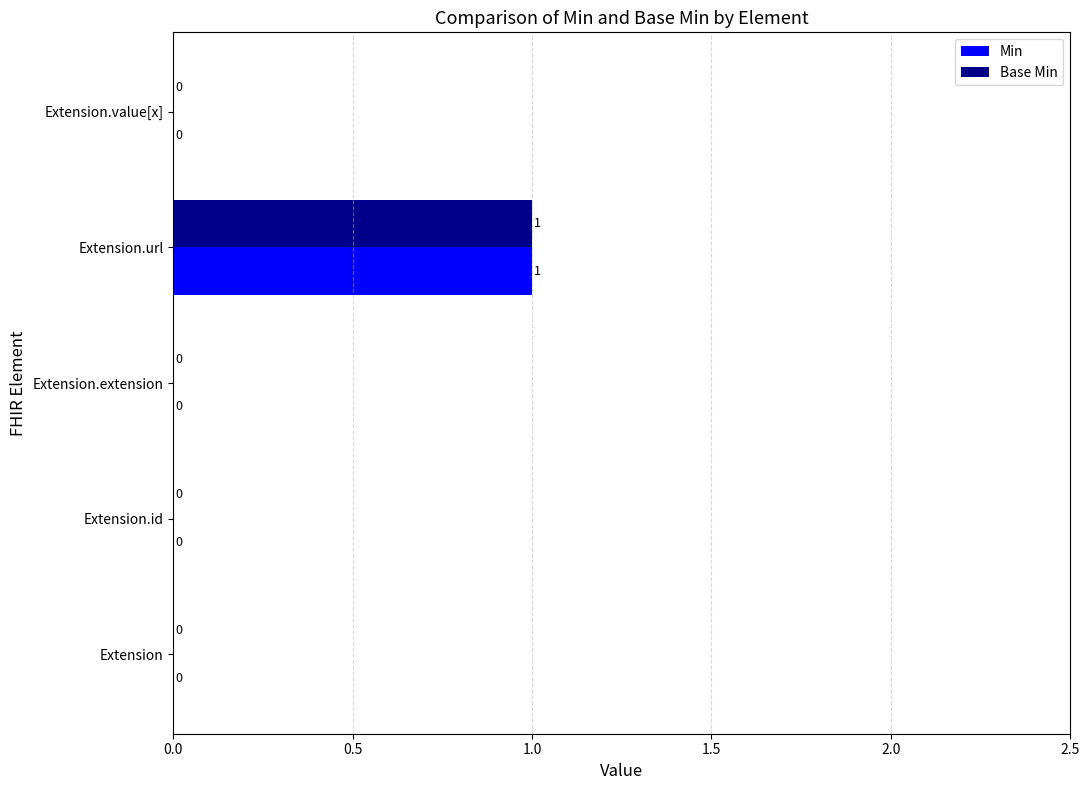

How many Base Min values are between 0 and 1?

5